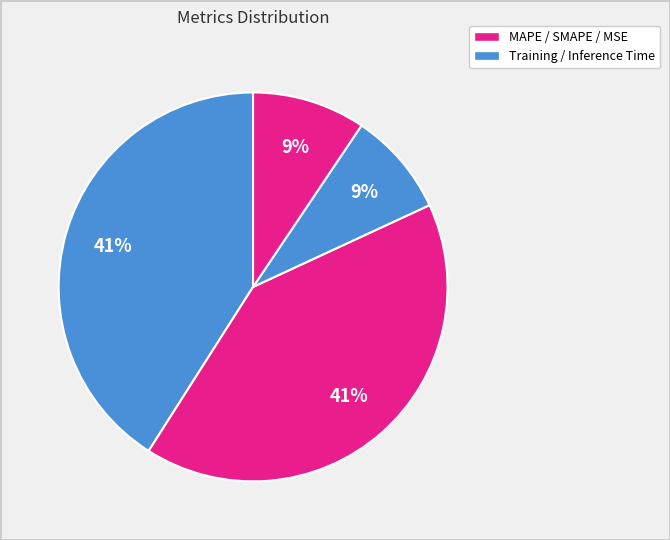

What is the largest slice in the pie chart?

MAPE